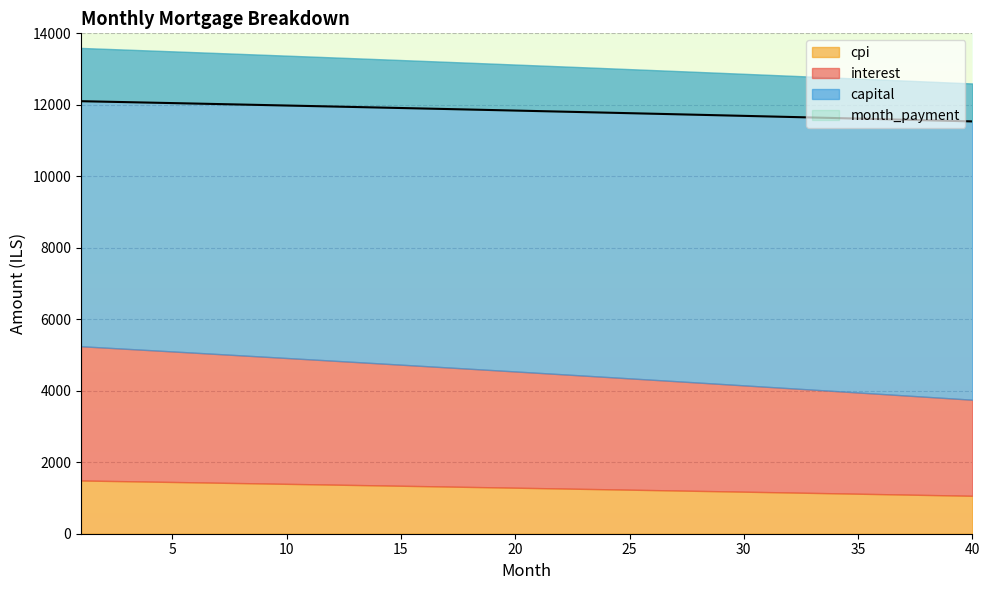

True or false: cpi and capital intersect in this chart.

False